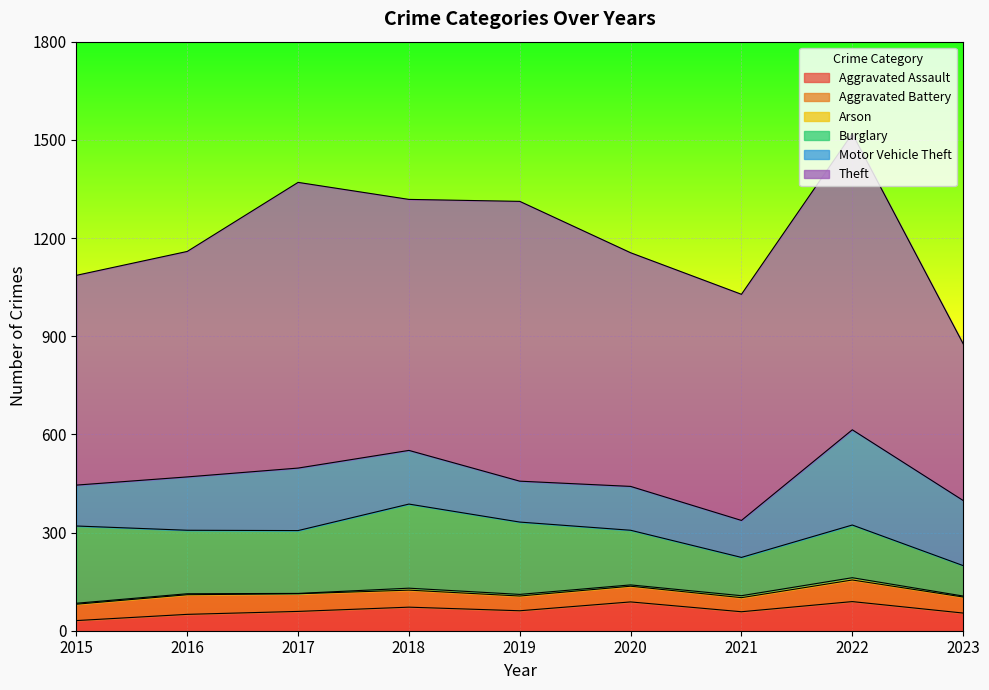

Reading left to right, transcribe all the data shown in this chart.

Aggravated Assault: 2015=31	2016=50	2017=59	2018=72	2019=61	2020=88	2021=58	2022=89	2023=54
Aggravated Battery: 2015=50	2016=60	2017=54	2018=52	2019=45	2020=48	2021=43	2022=66	2023=49
Arson: 2015=3	2016=3	2017=1	2018=6	2019=5	2020=4	2021=6	2022=7	2023=3
Burglary: 2015=236	2016=194	2017=192	2018=257	2019=221	2020=167	2021=117	2022=161	2023=93
Motor Vehicle Theft: 2015=125	2016=163	2017=191	2018=164	2019=125	2020=134	2021=113	2022=291	2023=199
Theft: 2015=641	2016=689	2017=873	2018=767	2019=855	2020=714	2021=691	2022=905	2023=479